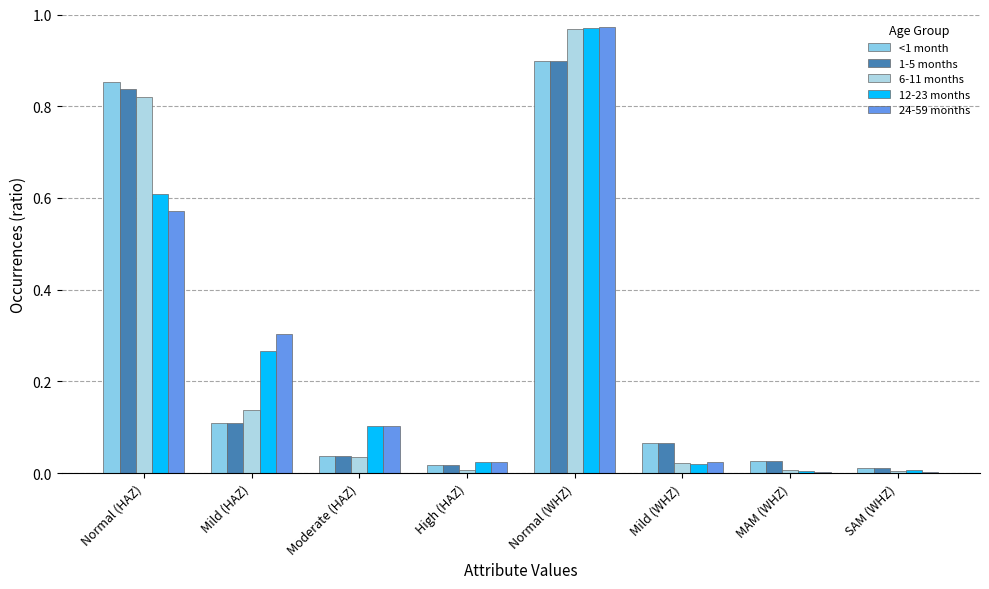

How many groups of bars are there?

8